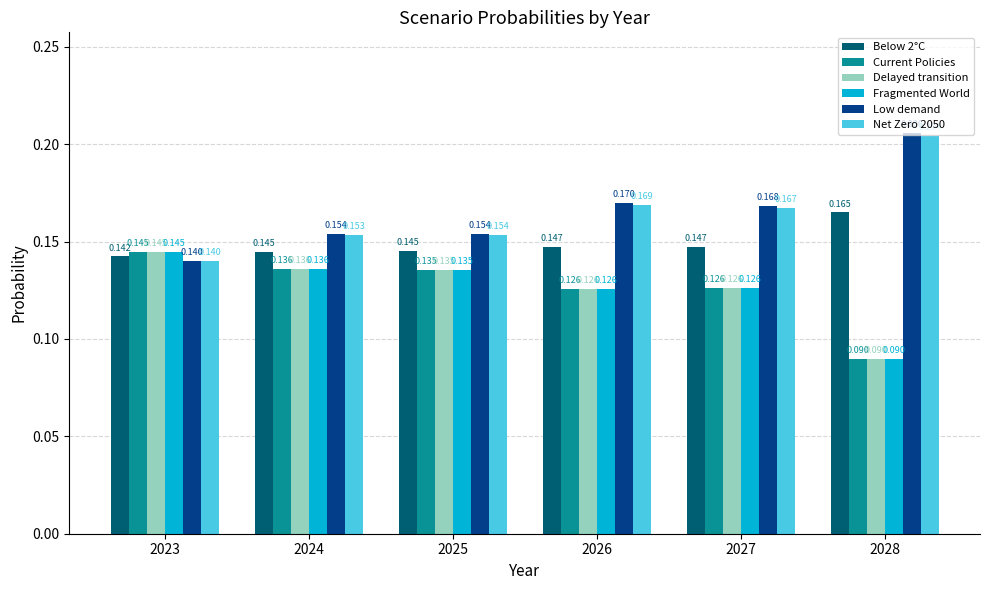

Between 2025 and 2027, which series saw the biggest shift?

Low demand